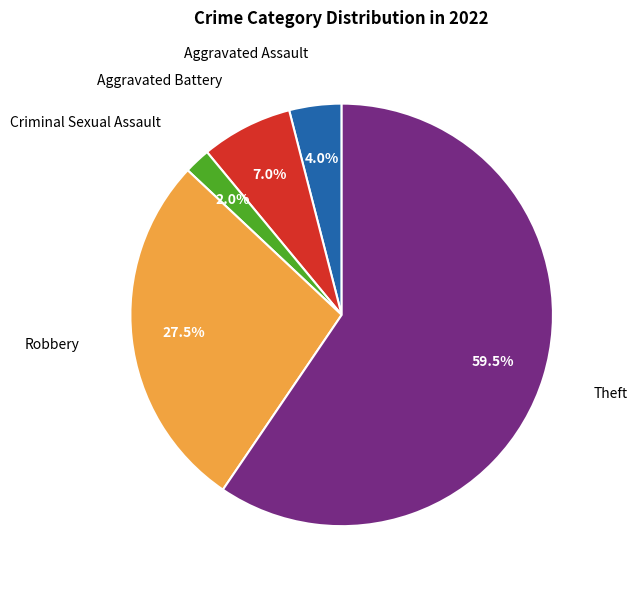

How many slices are in this pie chart?

5